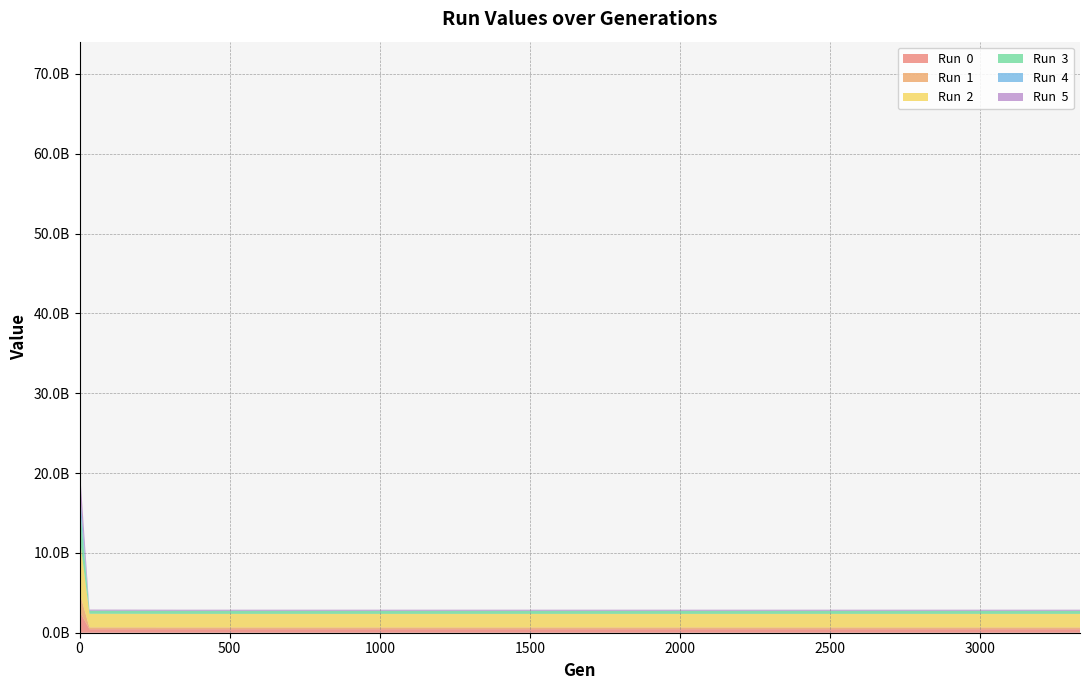

Reading left to right, what are all the values shown in this chart?

Run  0: 0=5118883652.2	3=2486577574.3	33=437841492.7	333=436391794.2	666=436391794.2	1000=436391794.2	1333=436391794.2	1666=436391794.2	1999=436391794.2	2332=436391794.2	2666=436391794.2	2999=436391794.2	3332=436391794.2
Run  1: 0=6998701265.8	3=2164395856.5	33=231003222.5	333=230336177.8	666=230336177.8	1000=230336177.8	1333=230336177.8	1666=230336177.8	1999=230336177.8	2332=230336177.8	2666=230336177.8	2999=230336177.8	3332=230336177.8
Run  2: 0=23157294927.1	3=6601432922.1	33=1703976936.0	333=1692870513.2	666=1692870513.2	1000=1692870513.2	1333=1692870513.2	1666=1692870513.2	1999=1692870513.2	2332=1692870513.2	2666=1692870513.2	2999=1692870513.2	3332=1692870513.2
Run  3: 0=18424744968.4	3=3984104122.5	33=377236454.6	333=376765700.9	666=376765700.9	1000=376765700.9	1333=376765700.9	1666=376765700.9	1999=376765700.9	2332=376765700.9	2666=376765700.9	2999=376765700.9	3332=376765700.9
Run  4: 0=8089603688.6	3=1653740871.7	33=13917745.7	333=13423397.1	666=13423397.1	1000=13423397.1	1333=13423397.1	1666=13423397.1	1999=13423397.1	2332=13423397.1	2666=13423397.1	2999=13423397.1	3332=13423397.1
Run  5: 0=8729169014.2	3=2608143084.2	33=137544928.4	333=135677687.0	666=135677687.0	1000=135677687.0	1333=135677687.0	1666=135677687.0	1999=135677687.0	2332=135677687.0	2666=135677687.0	2999=135677687.0	3332=135677687.0